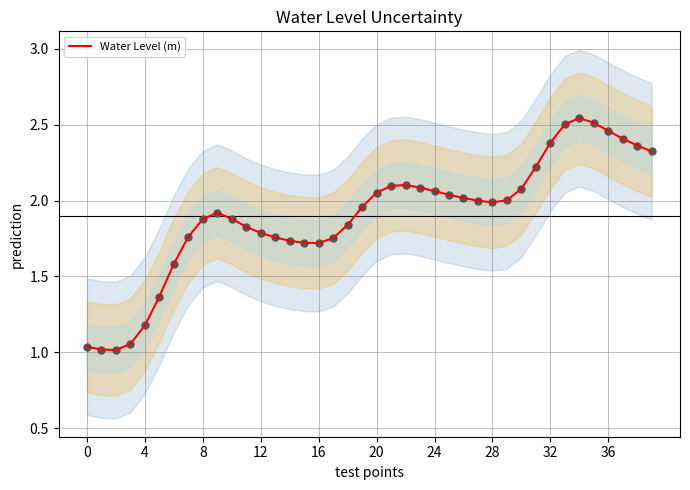

True or false: Water Level (m) has a value of 0.6 at 16.

False